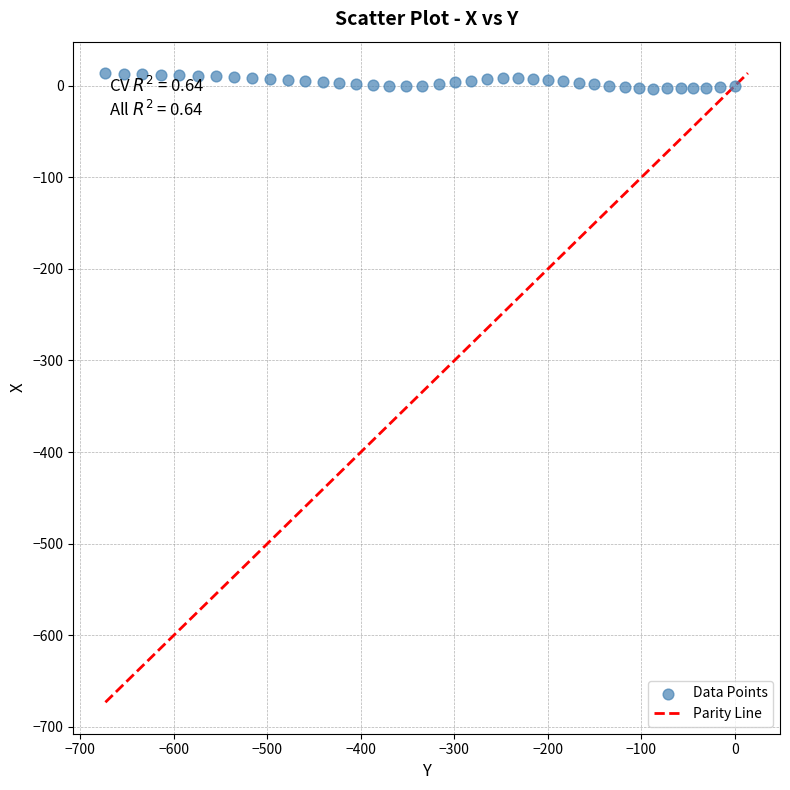

What is the range of X values (max minus min)?

673.2